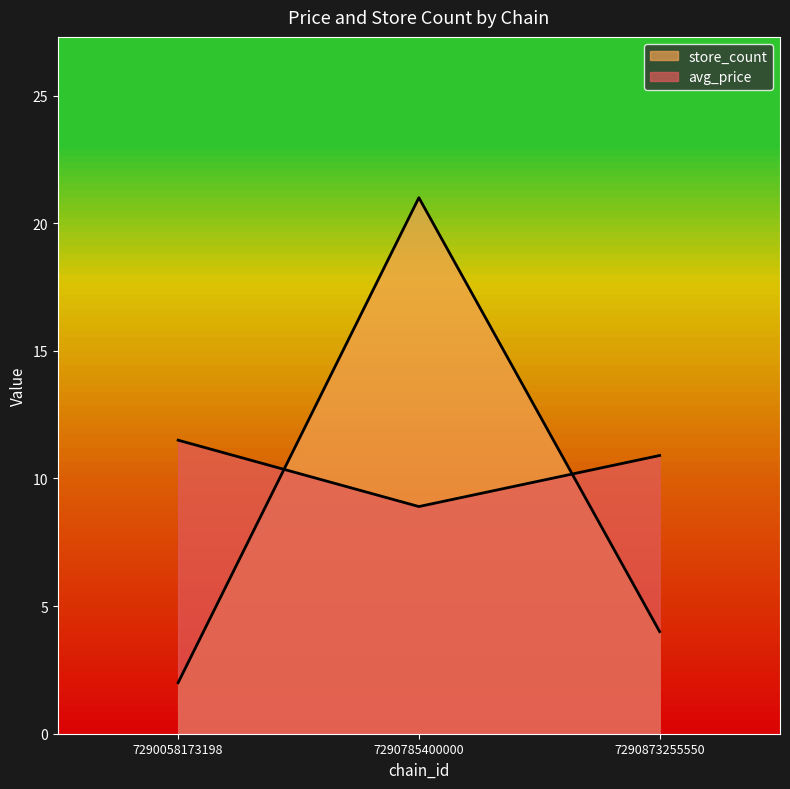

Read the store_count value at 7290873255550.

4.0